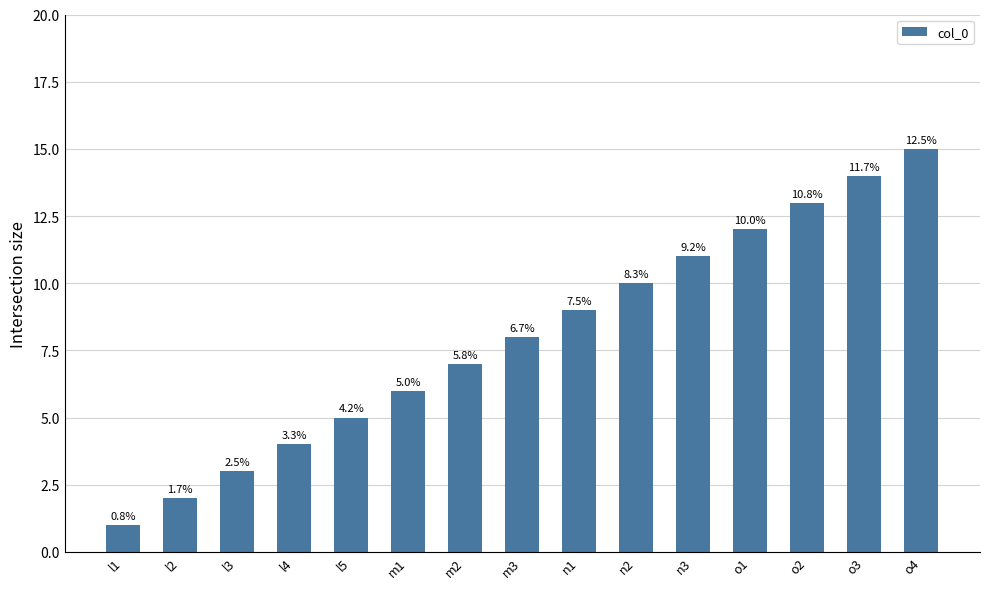

What is the value of the 10th bar from the left?

10